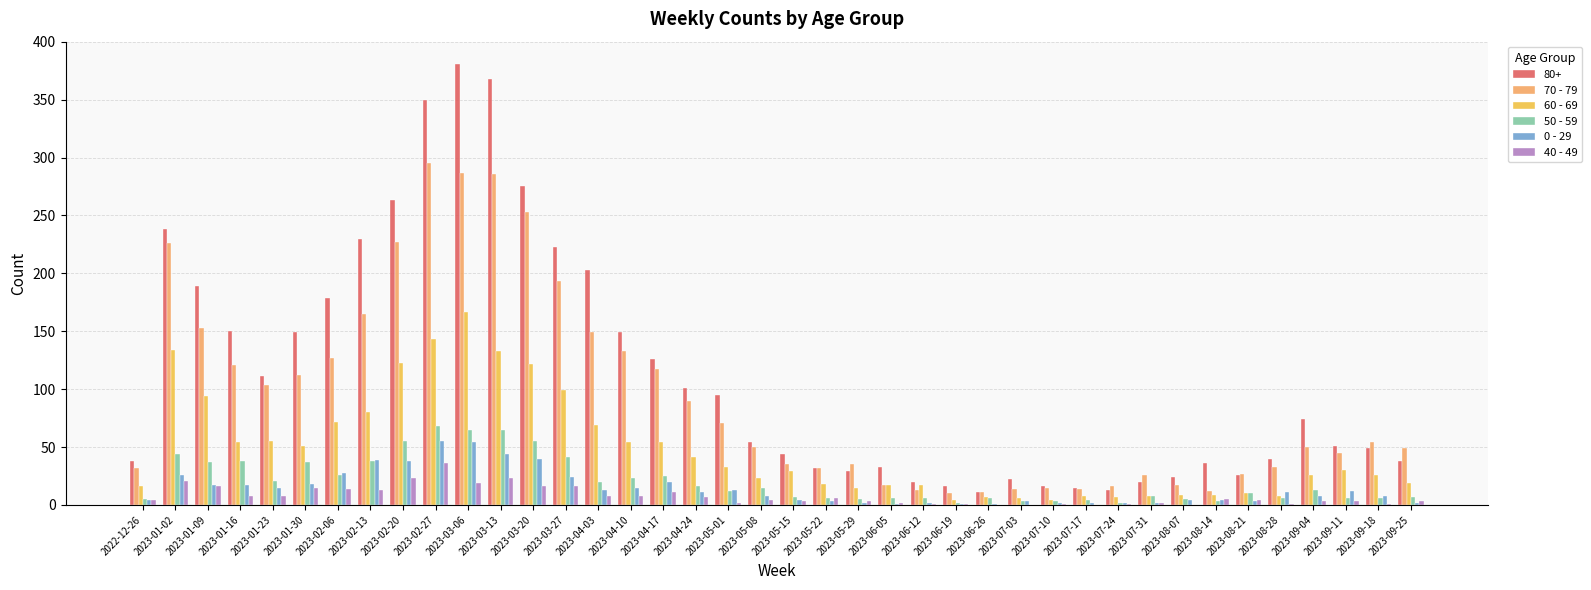

The 70 - 79 series shows 117 at 2023-04-17. True or false?

True